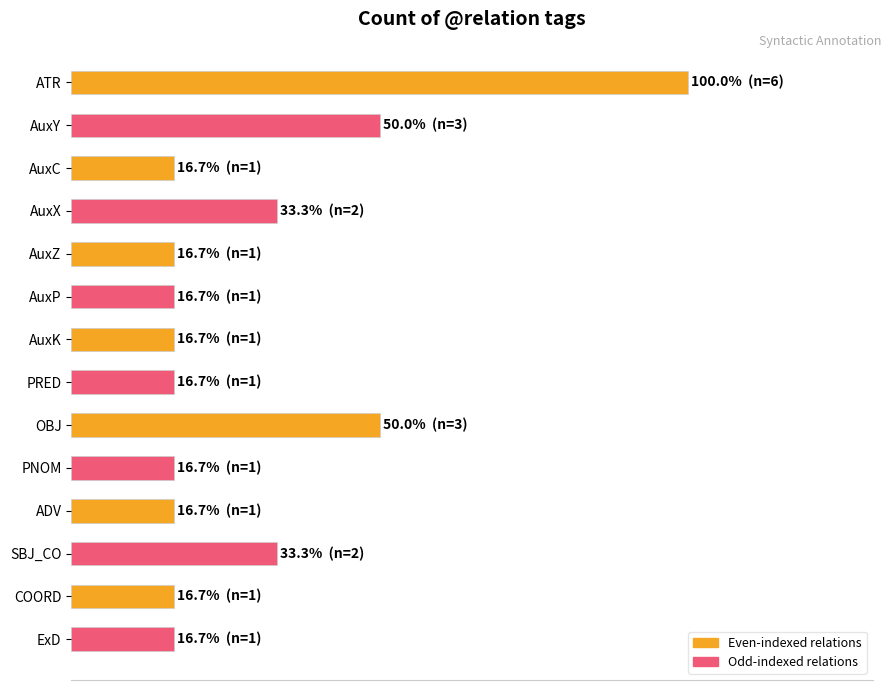

What is the minimum value shown in the chart?

16.7